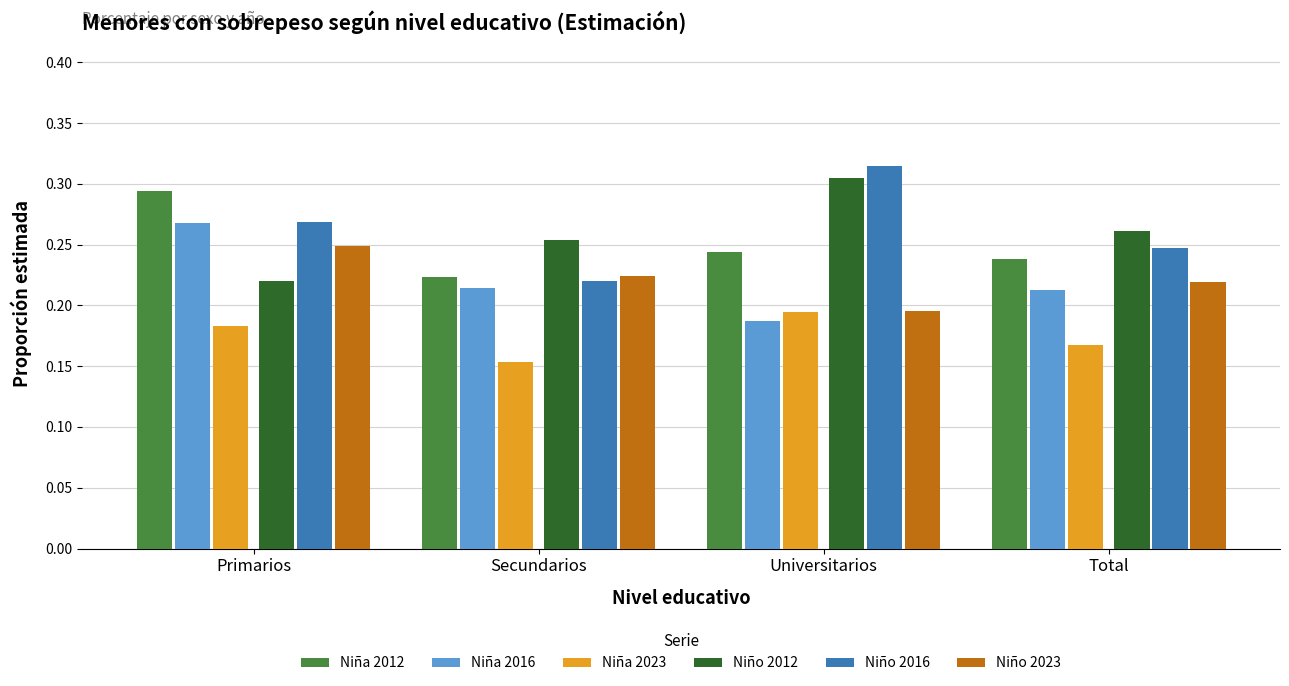

What is the difference between the maximum and minimum values in the Niña 2012 series?

0.1